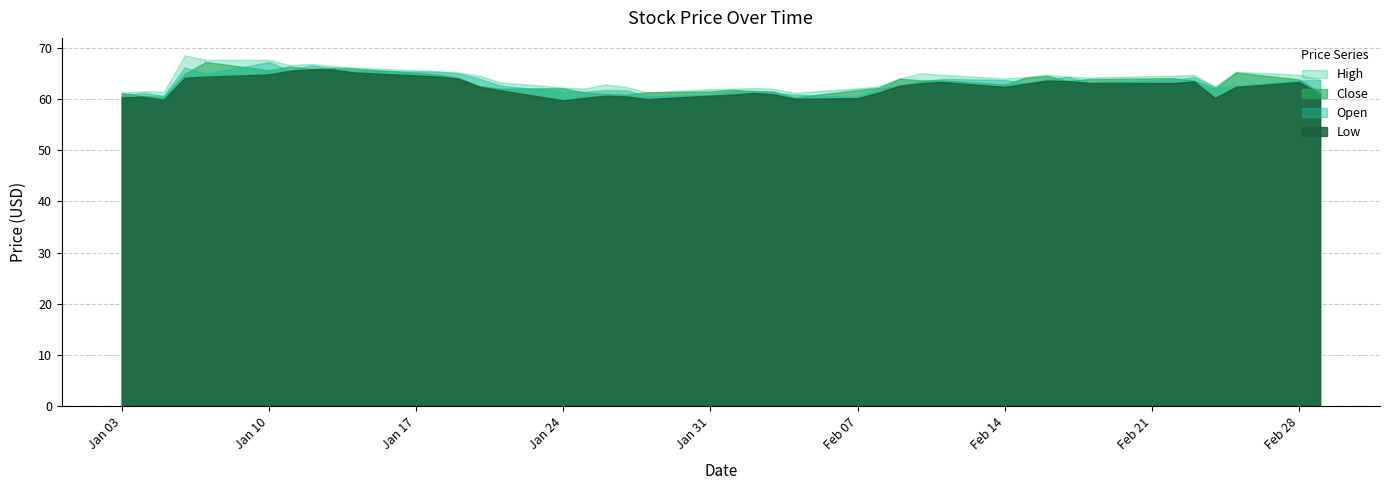

In Close, how many points are lower than both neighbors (excluding endpoints)?

10